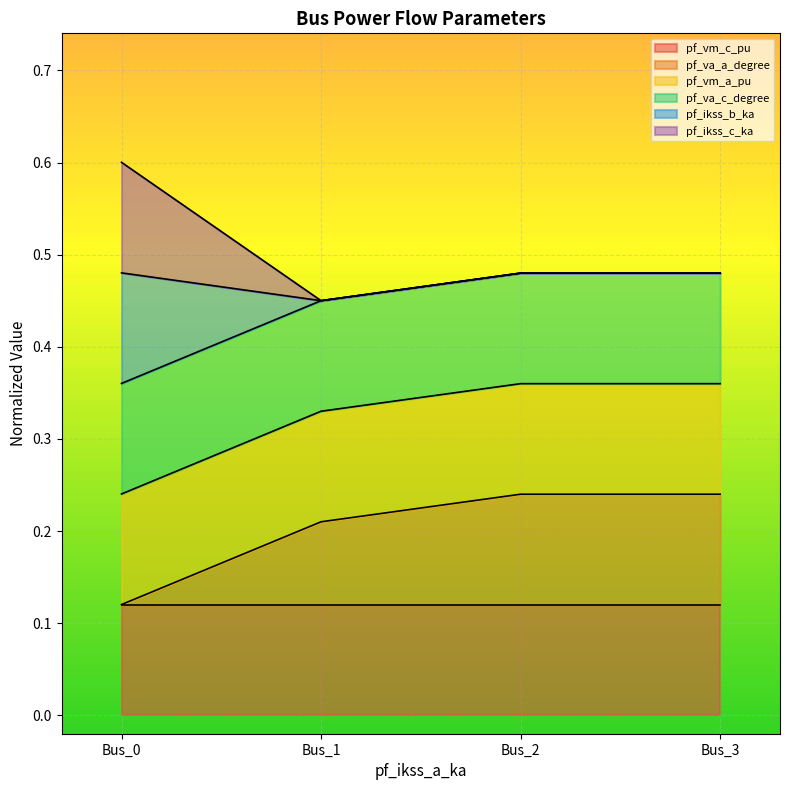

Which has a higher value, Bus_3 or Bus_1?

Bus_3